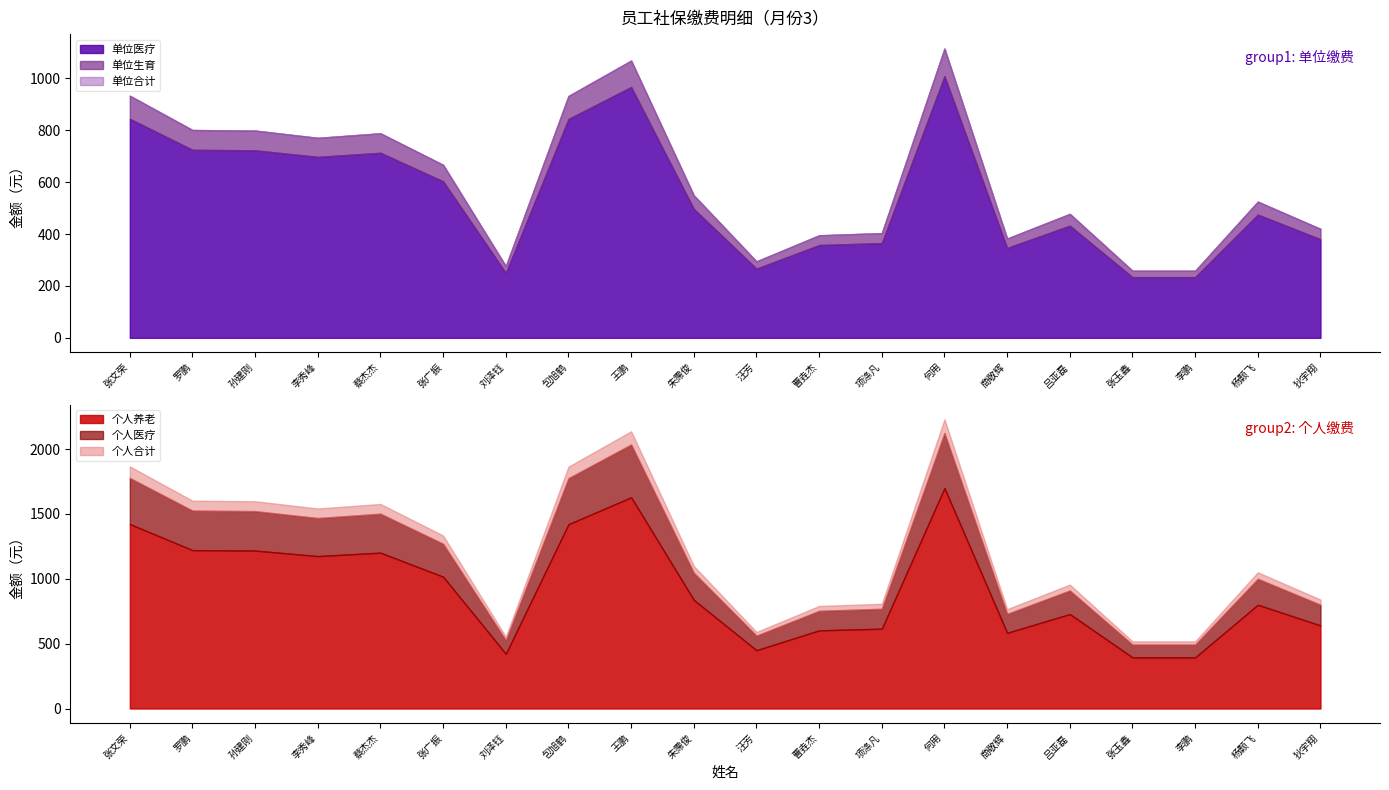

Between 何用 and 李鹏, which is larger?

何用